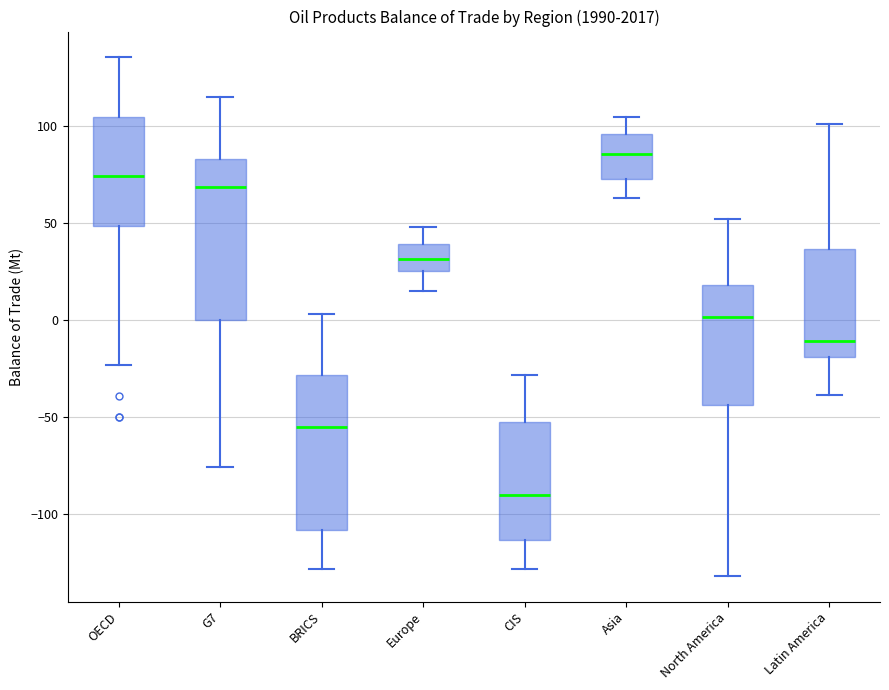

Where does the upper whisker of the box for Latin America end on the y-axis? The values are not printed on the chart, so give them approximately, as read against the axis.

100